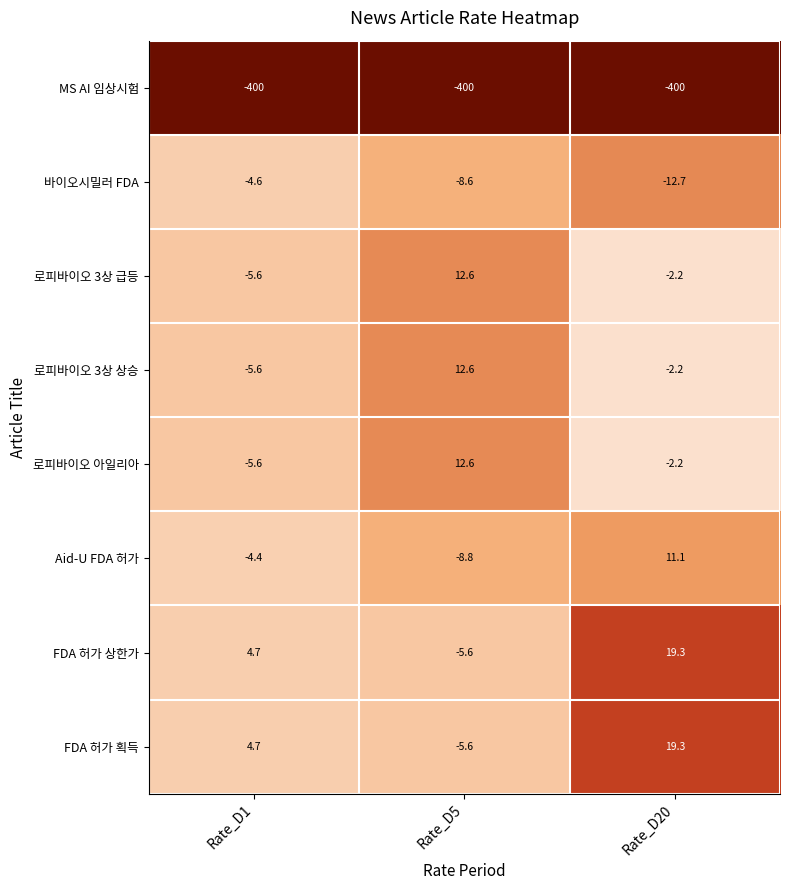

The 로피바이오 3상 급등 series shows 6.5 at Rate_D5. True or false?

False